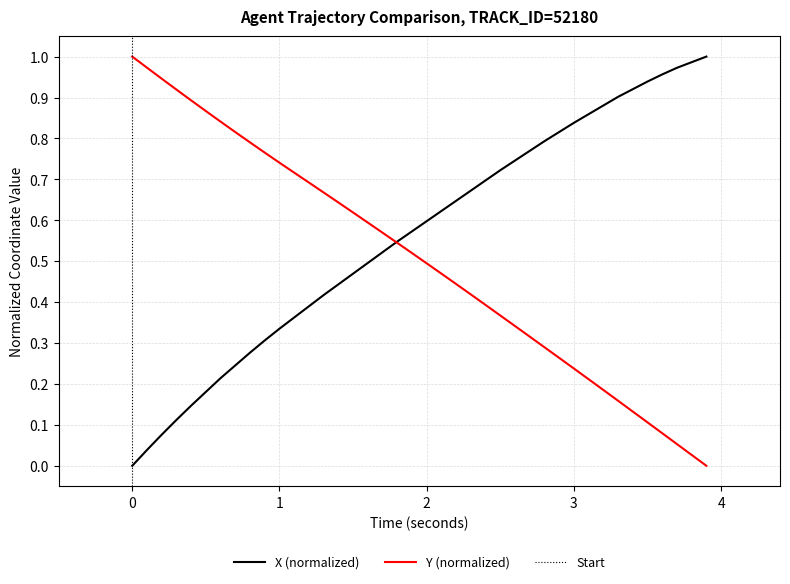

True or false: Y and X cross at least once.

True